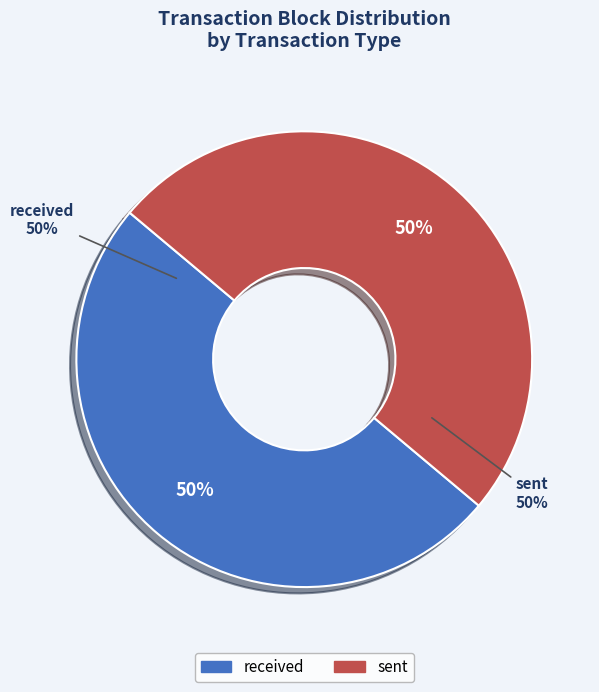

To the nearest percent, what portion does sent represent?

50%